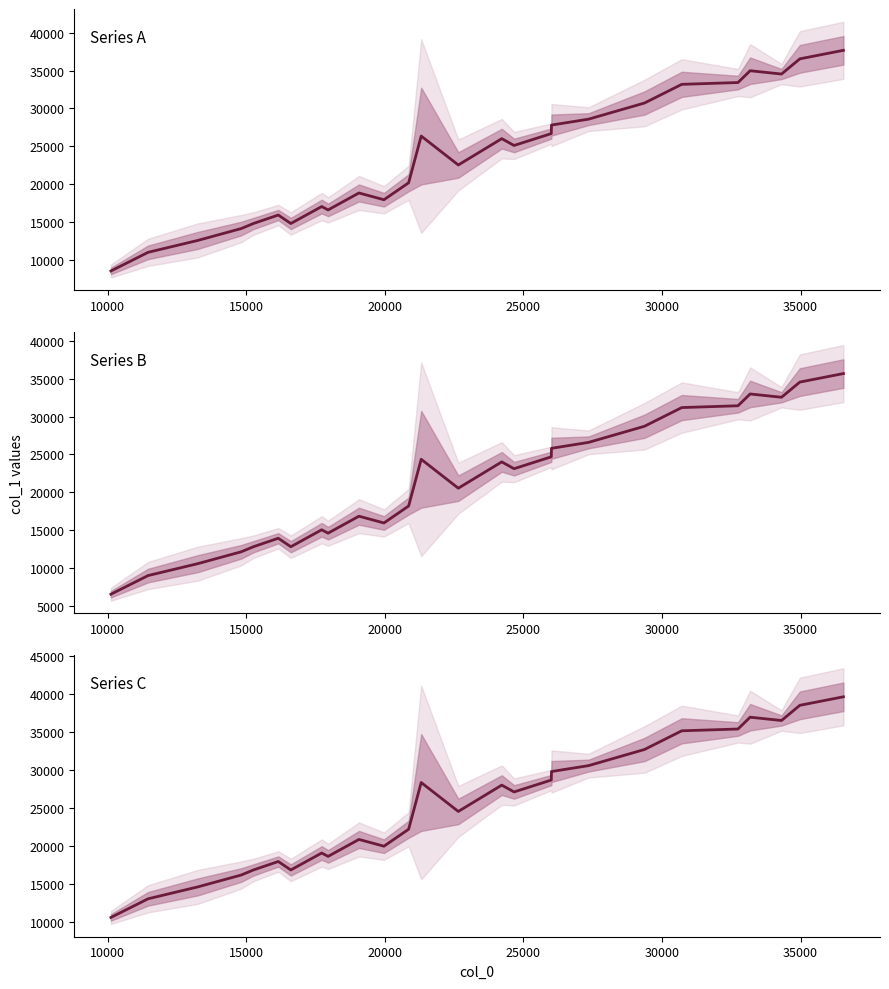

What is the value of the Series A point at the 10th from the left?

18848.5